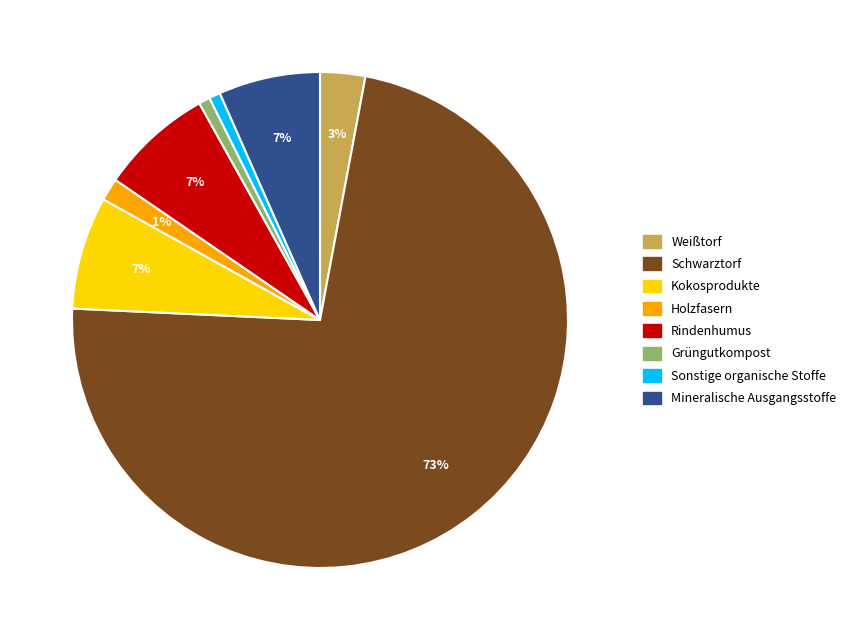

How many slices are in this pie chart?

8